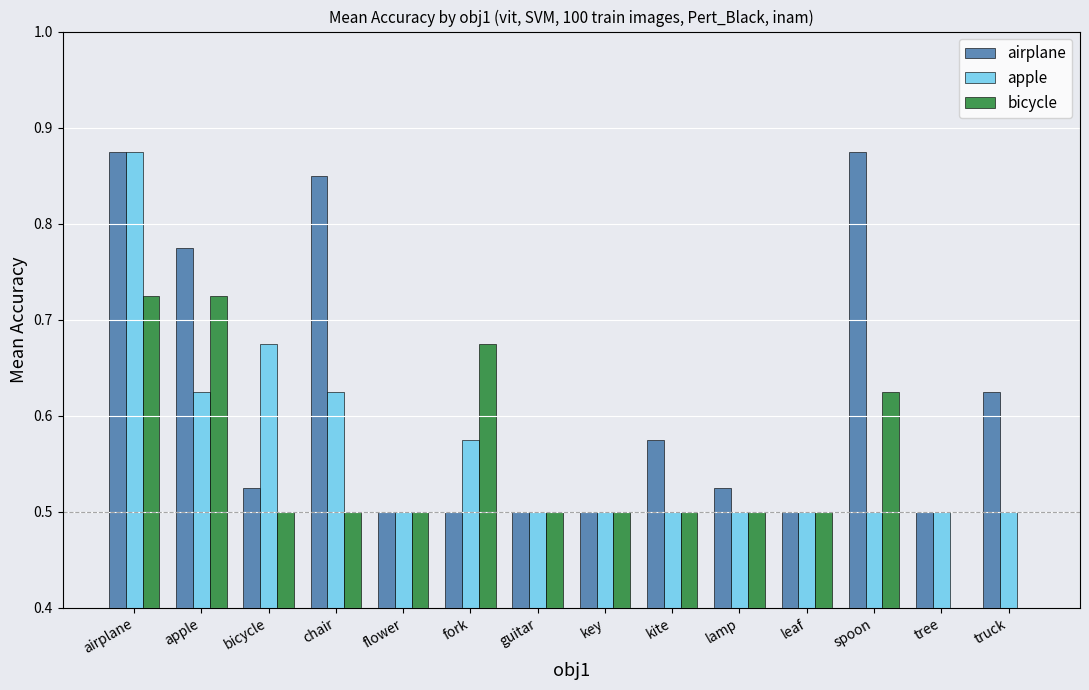

What is the value of the apple bar at the 12th from the left?

0.5